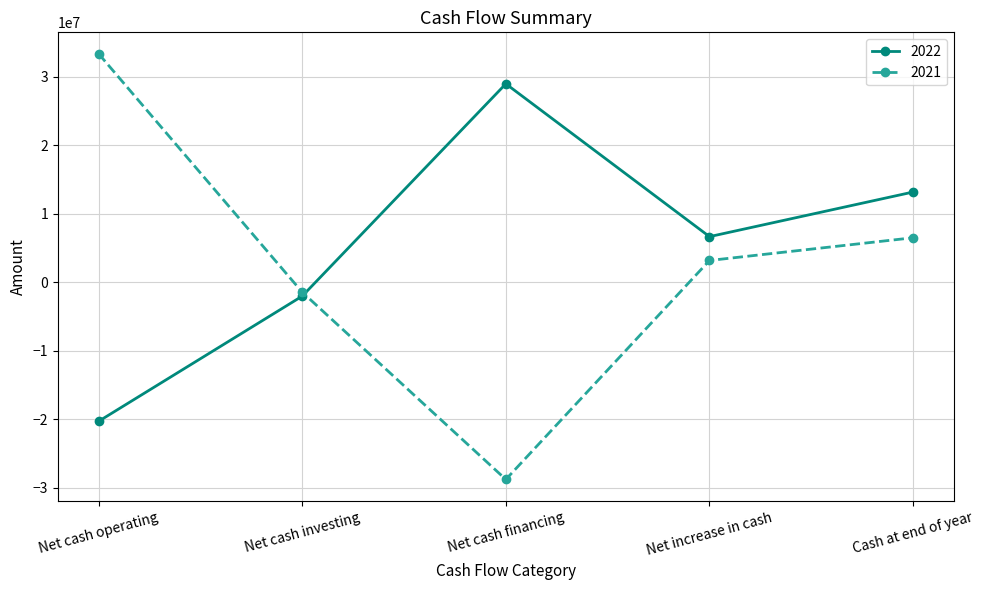

Reading left to right, transcribe all the data shown in this chart.

2022: Net cash operating=-20302196	Net cash investing=-2015623	Net cash financing=28996278	Net increase in cash=6678459	Cash at end of year=13194828
2021: Net cash operating=33405828	Net cash investing=-1424078	Net cash financing=-28785974	Net increase in cash=3195776	Cash at end of year=6516369